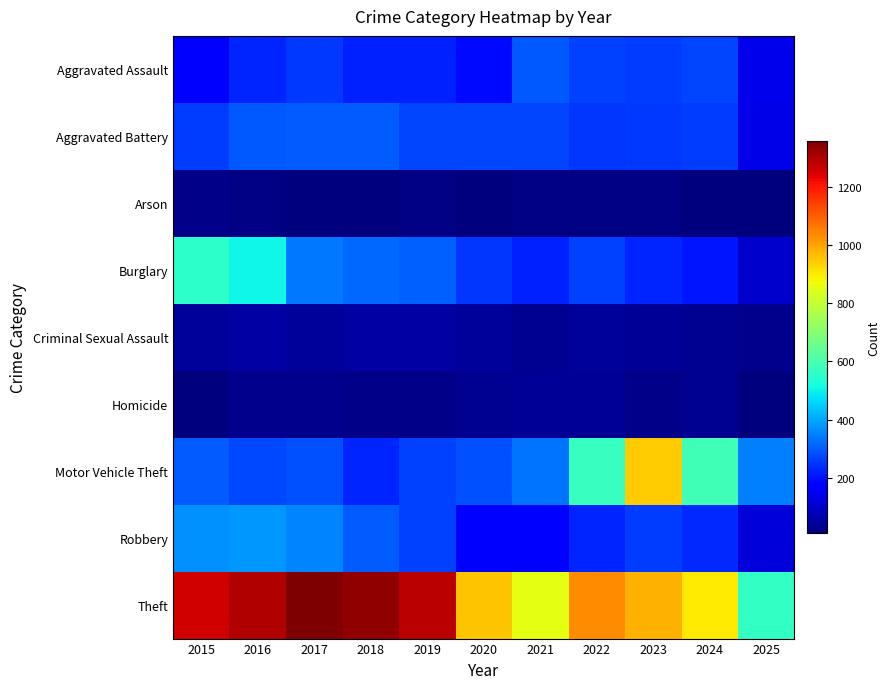

Which category has the lowest value across all series?

2018